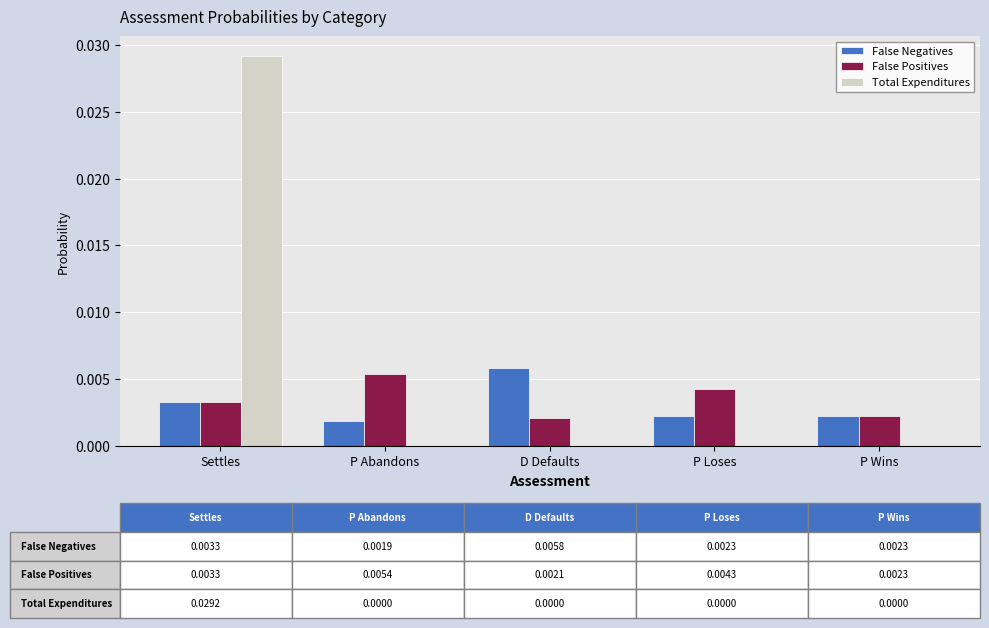

Are the bars grouped side by side (vs. stacked)?

Yes